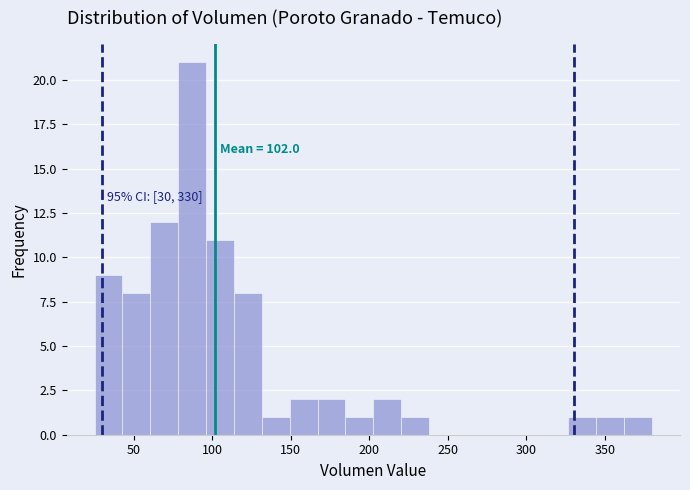

Around what value on the x-axis is the tallest bar? Give the approximate position of its centre, as read against the axis.

85